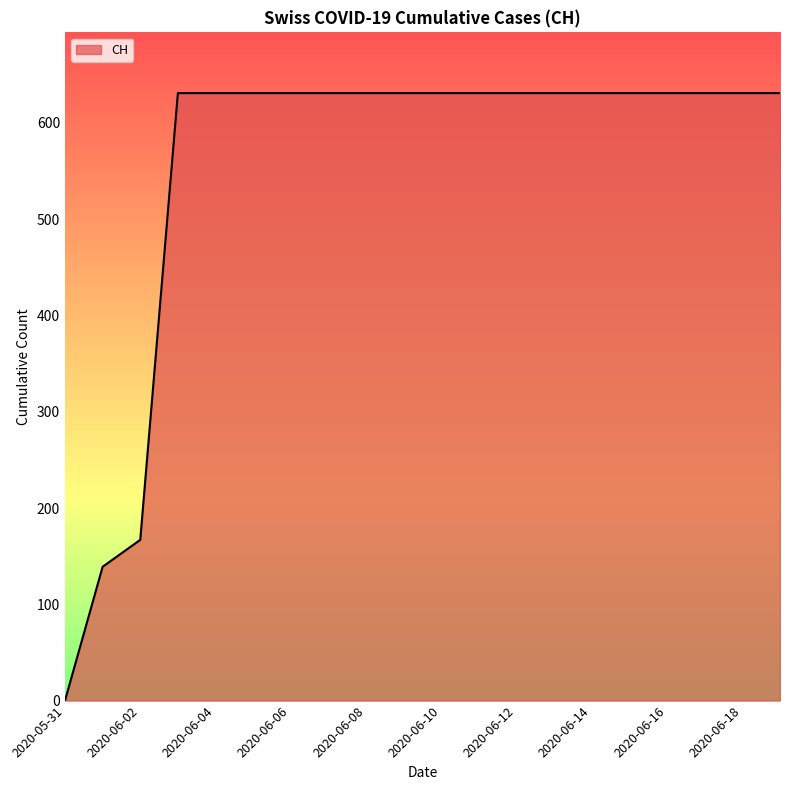

How many lines are shown in the chart?

1